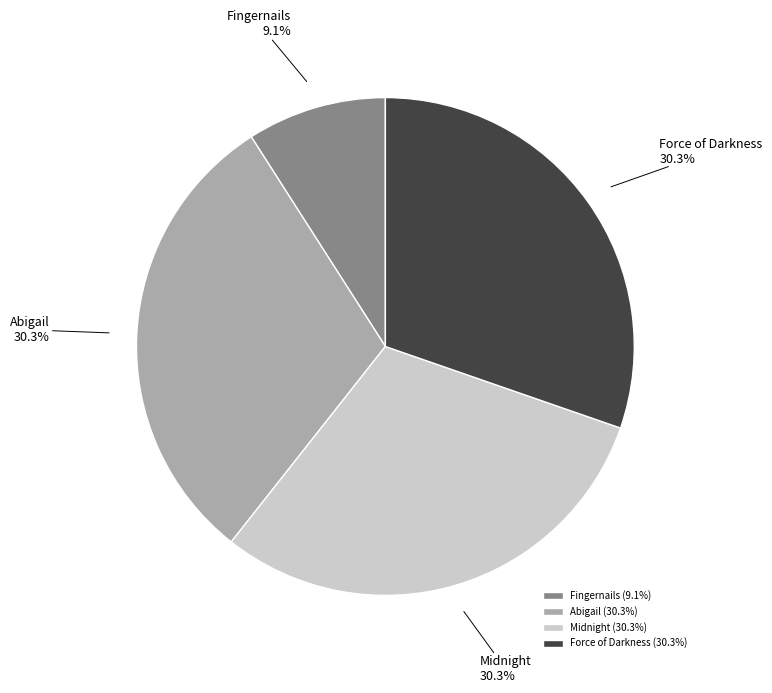

What portion of the pie excludes Force of Darkness?

69.7%